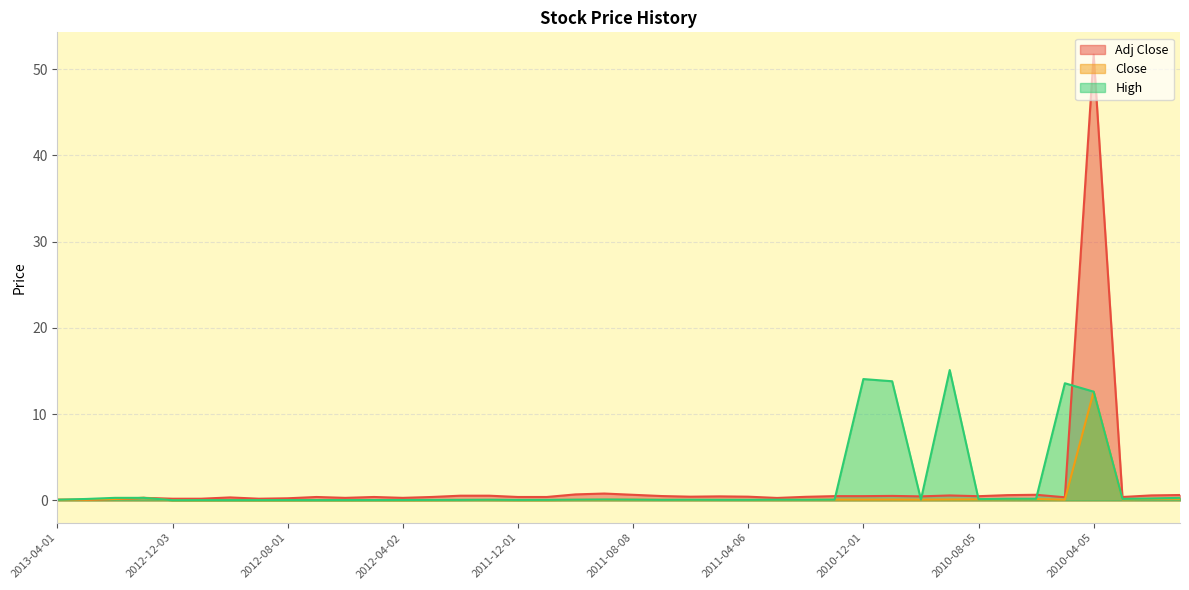

What is the spread (max minus min) of values at 2010-06-04?

0.5